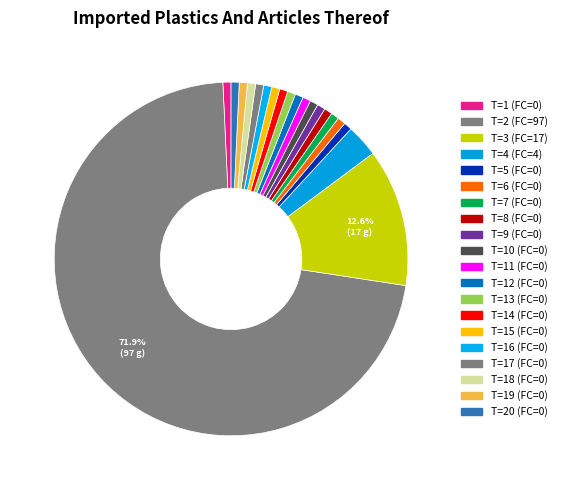

Count the number of slices in the pie.

20